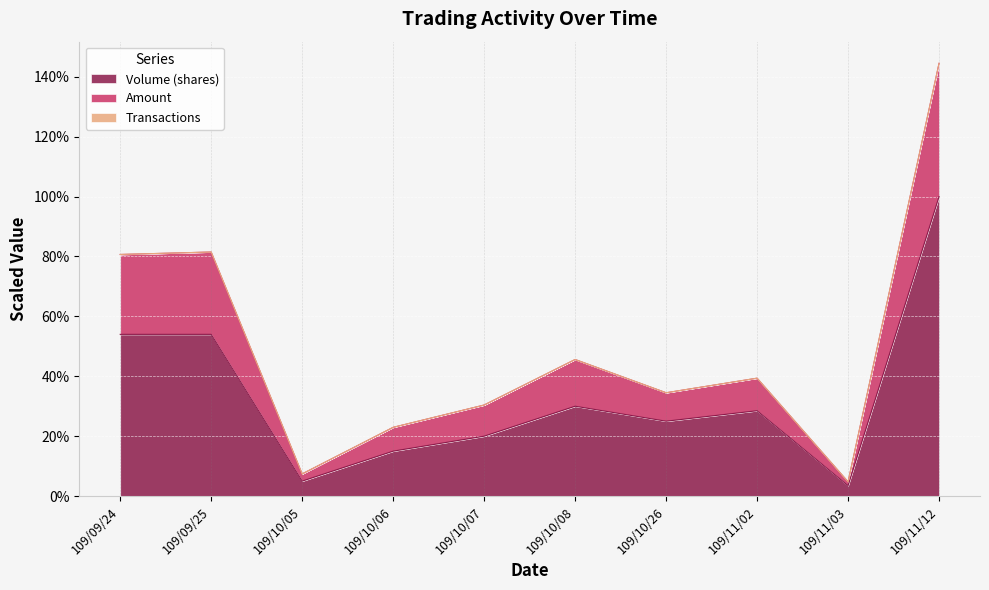

Count the number of categories in the chart.

10